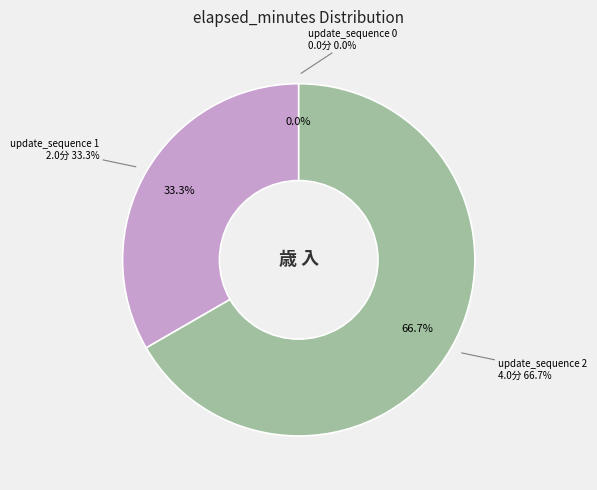

What is the ratio of the value at update_sequence 1 to the value at update_sequence 2?

0.5